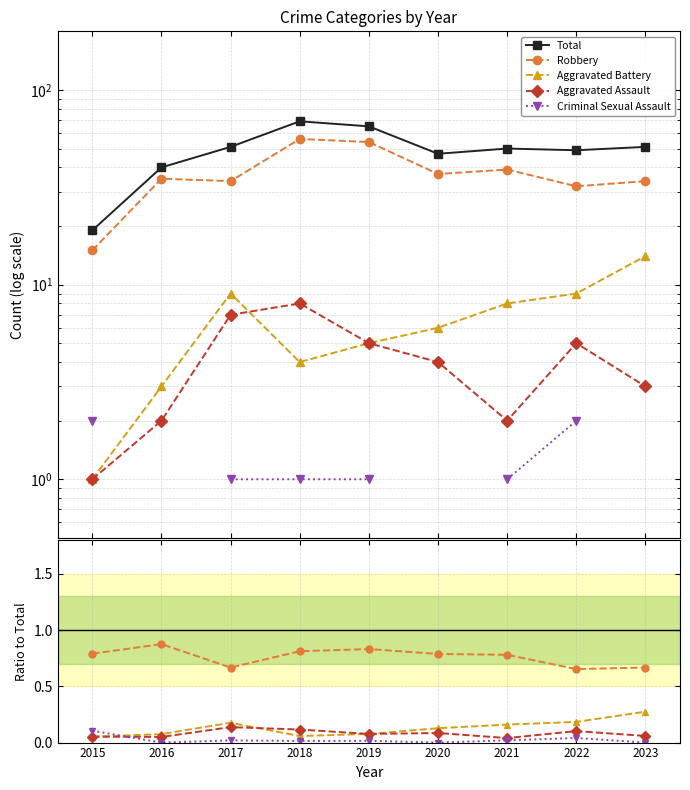

True or false: Aggravated Assault and Total cross at least once.

False